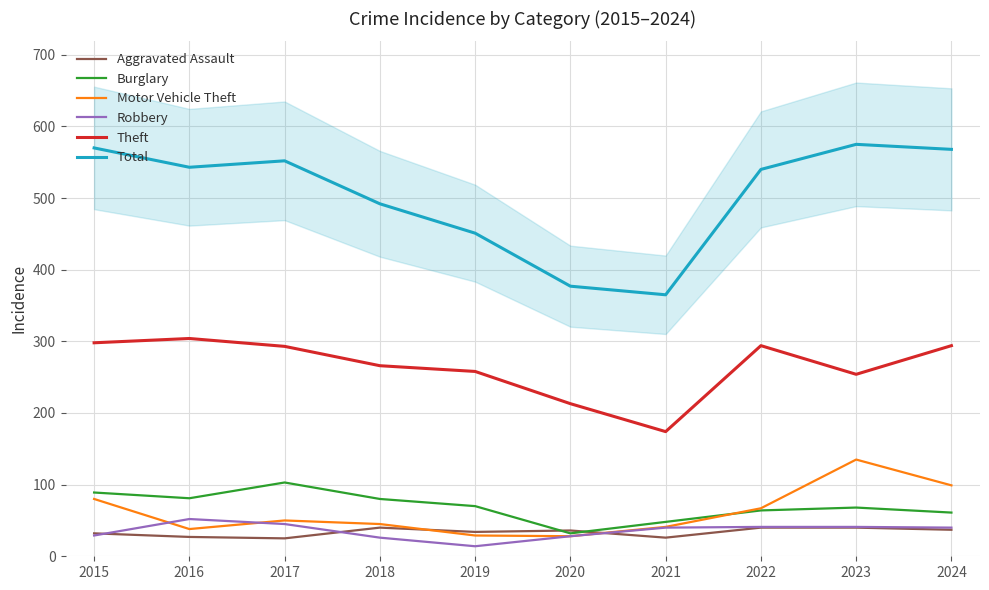

How many values in the Theft series exceed 293?

4